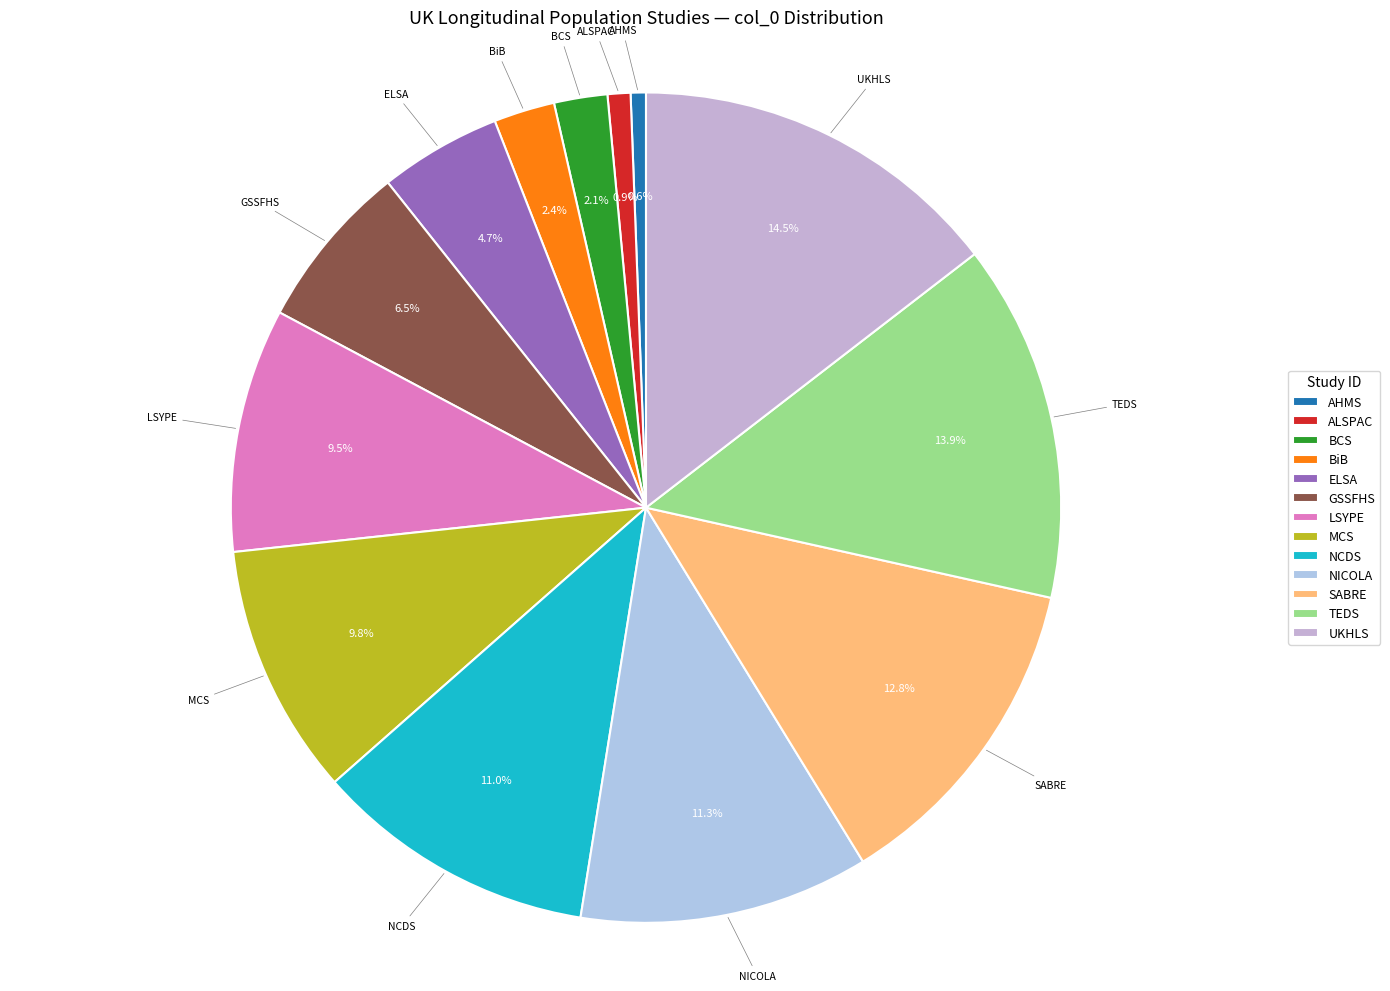

Which slice is the largest?

UKHLS